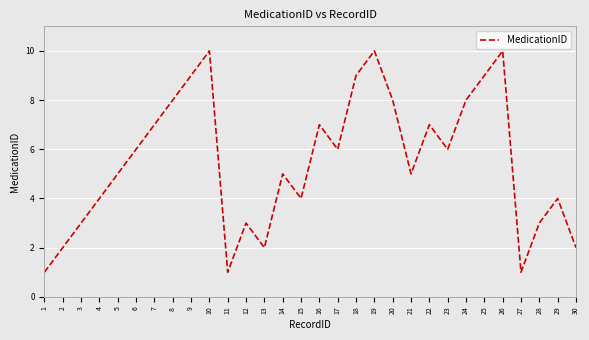

Does the chart have visible grid lines?

Yes